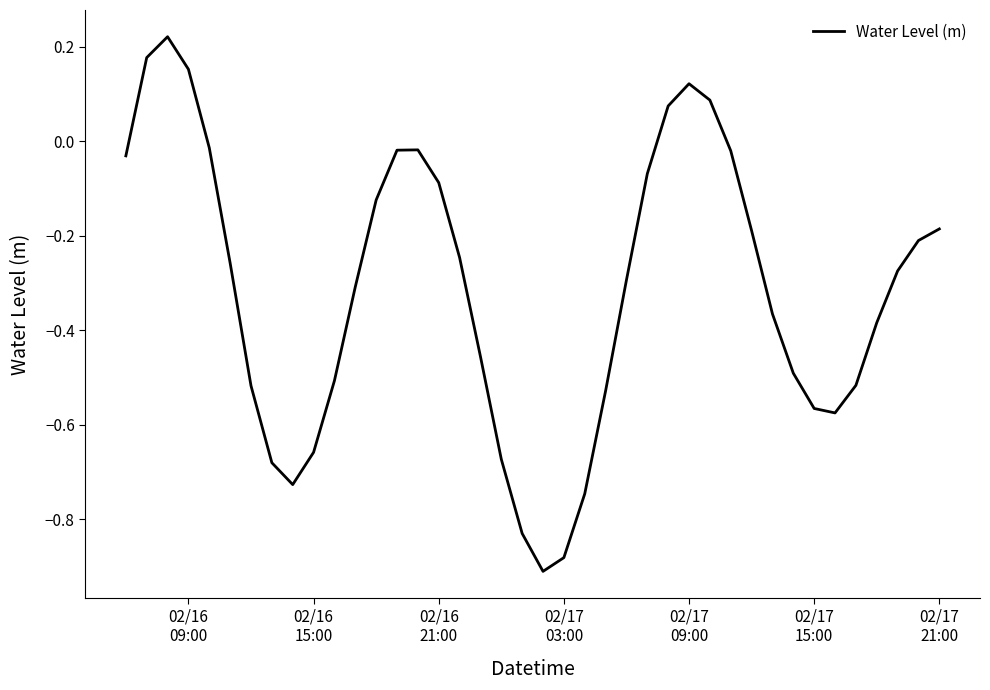

What is the difference between the maximum and minimum values?

1.1